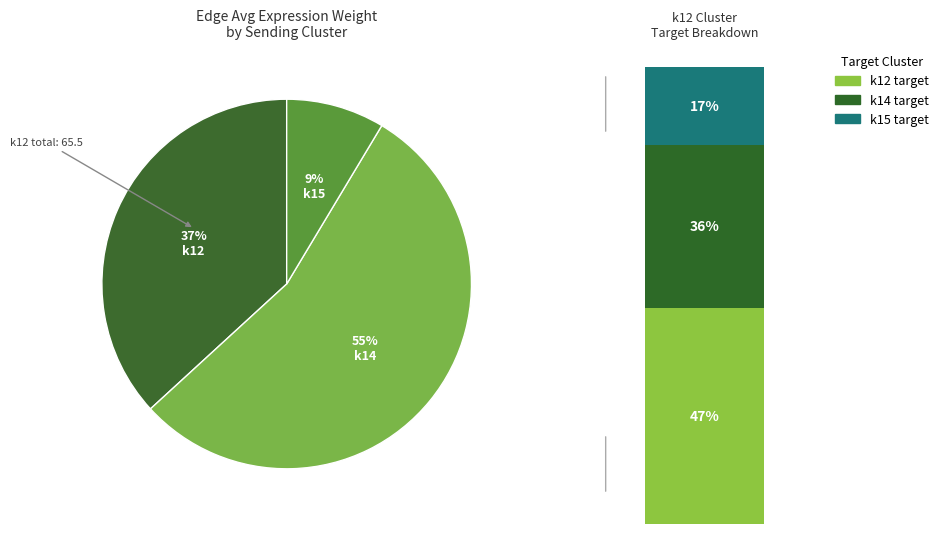

What is the total percentage of k14 and k12?

82.9%